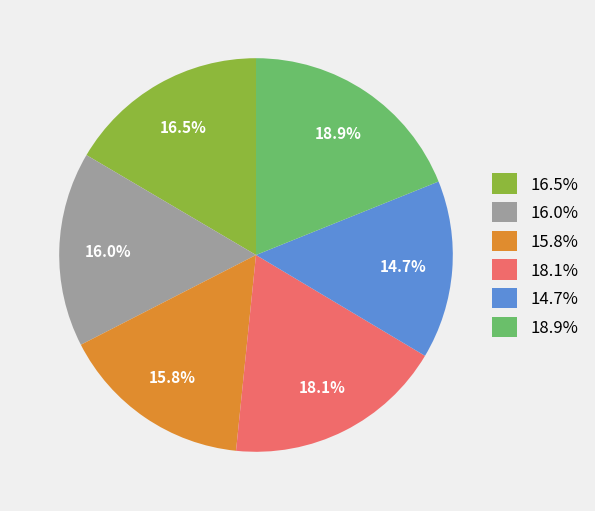

To the nearest percent, what is the average slice percentage?

17%